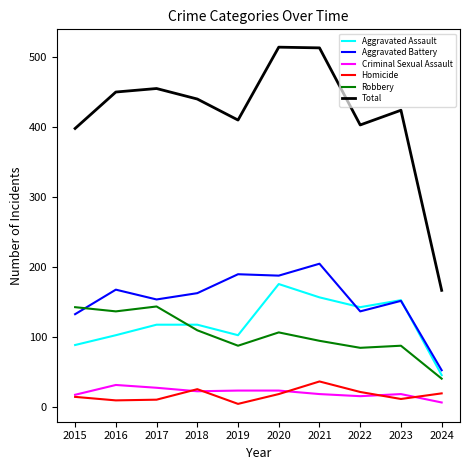

In Robbery, how many points are lower than both neighbors (excluding endpoints)?

3